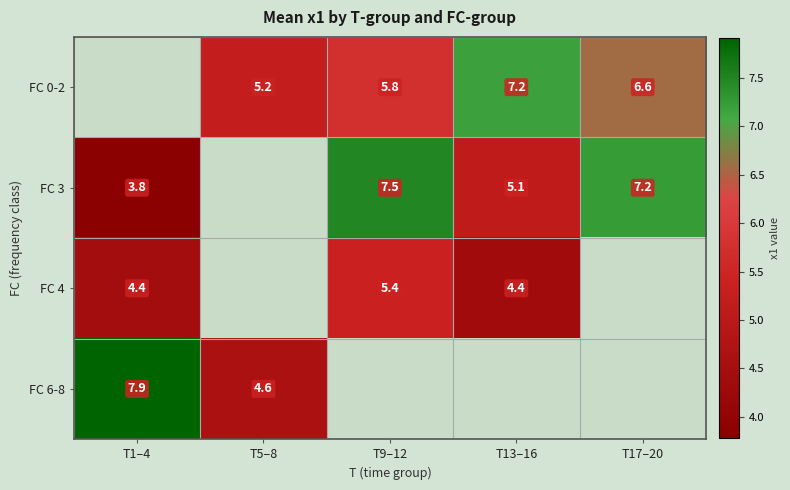

Is the value of FC 4 at T13–16 greater than the value of FC 0-2 at T17–20?

No